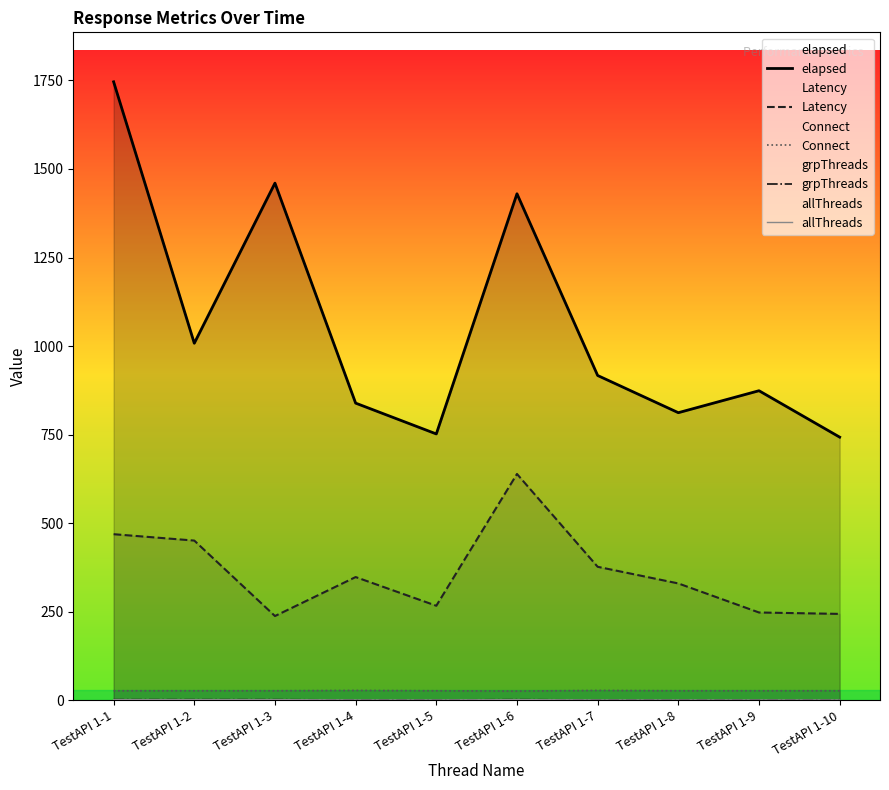

What is the value of the grpThreads point at the 8th from the left?

1